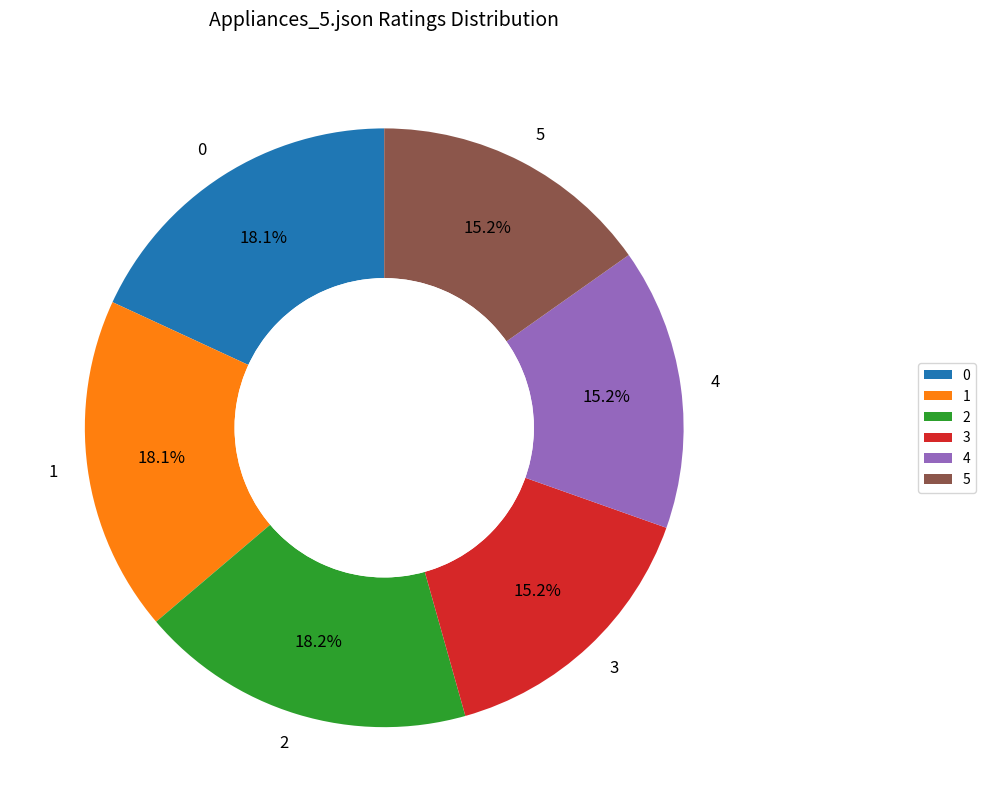

How much of the chart is everything except 0?

81.9%